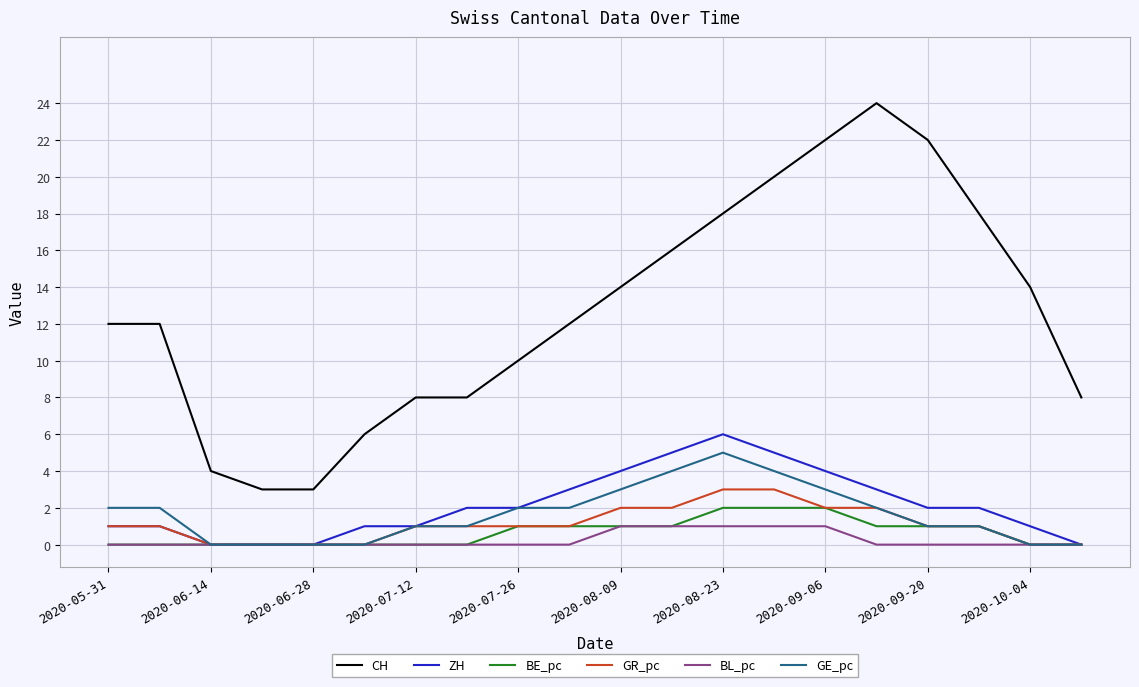

True or false: GR_pc and CH intersect in this chart.

False